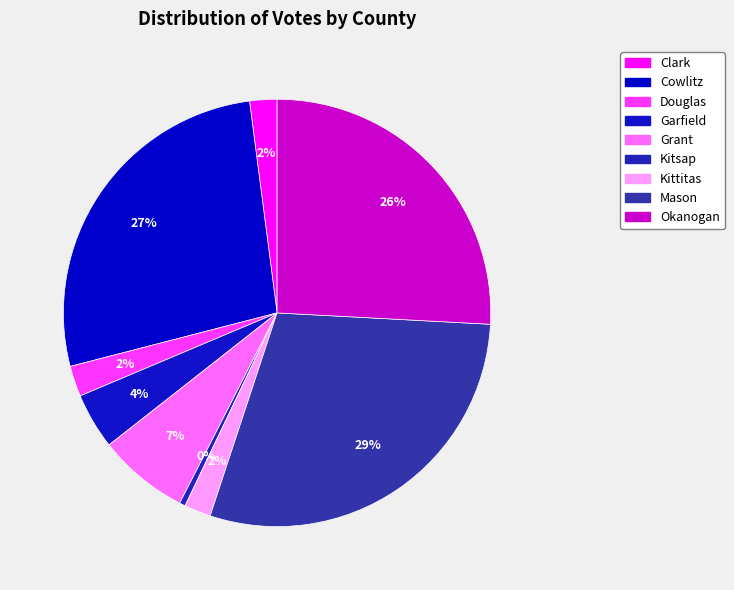

How many segments does this pie chart have?

9